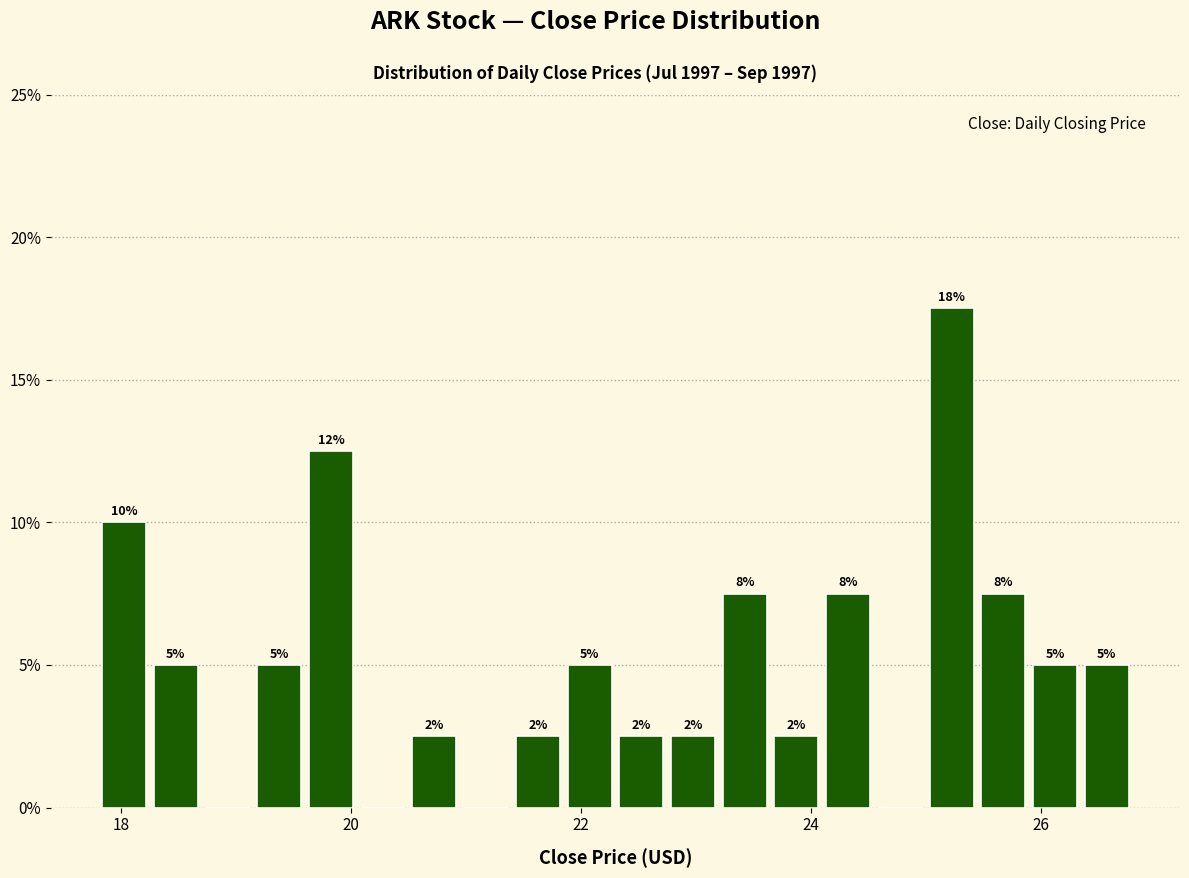

Around what value on the x-axis is the tallest bar? Give the approximate position of its centre, as read against the axis.

25.2